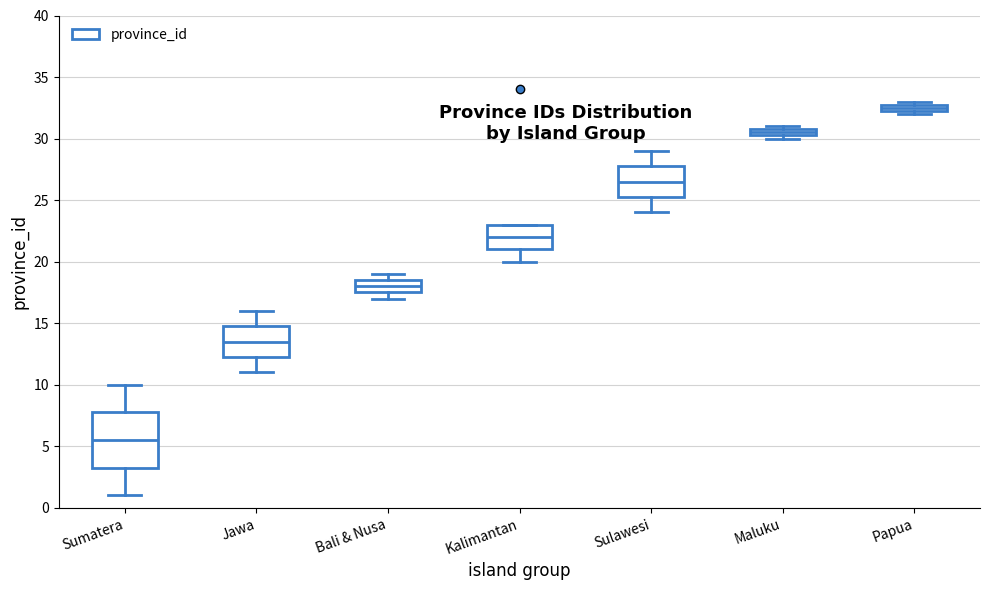

Which box's median line is the lowest?

Sumatera